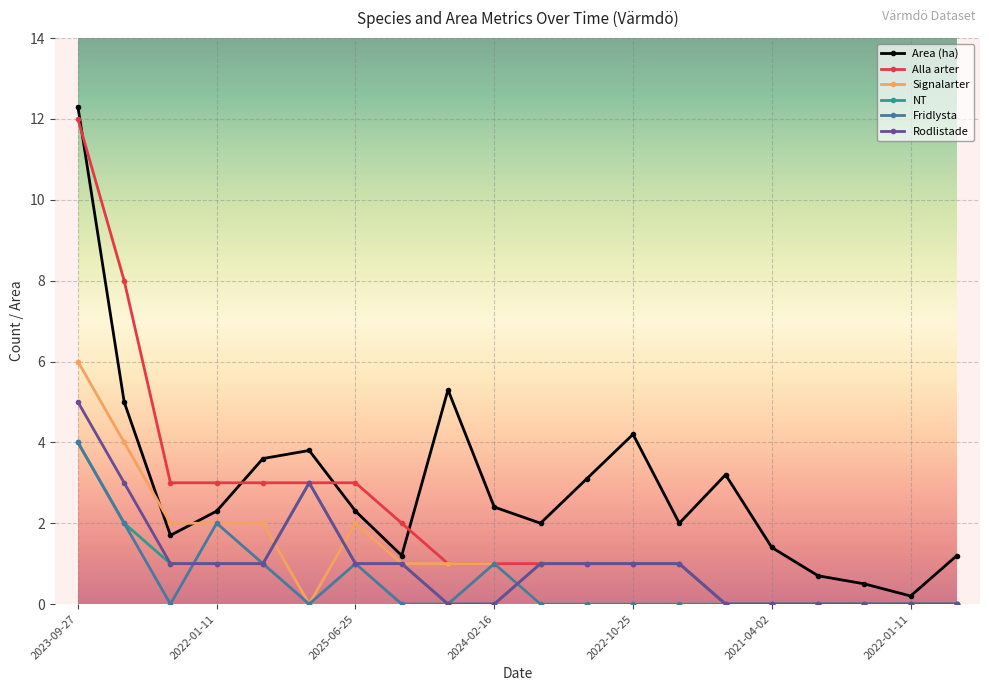

How many Fridlysta values are between 0 and 1?

17